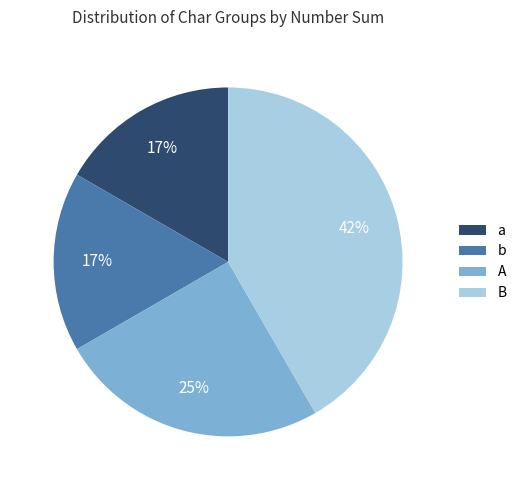

To the nearest percent, what is the difference between the largest and smallest slice percentages?

25%